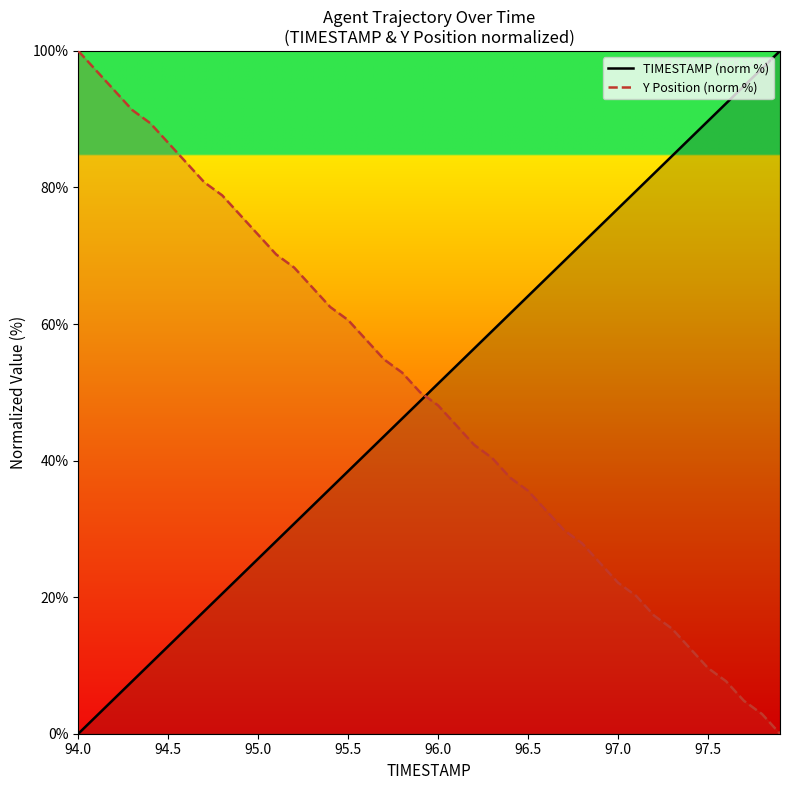

At which label does Y Position (norm %) first exceed 50?

94.0